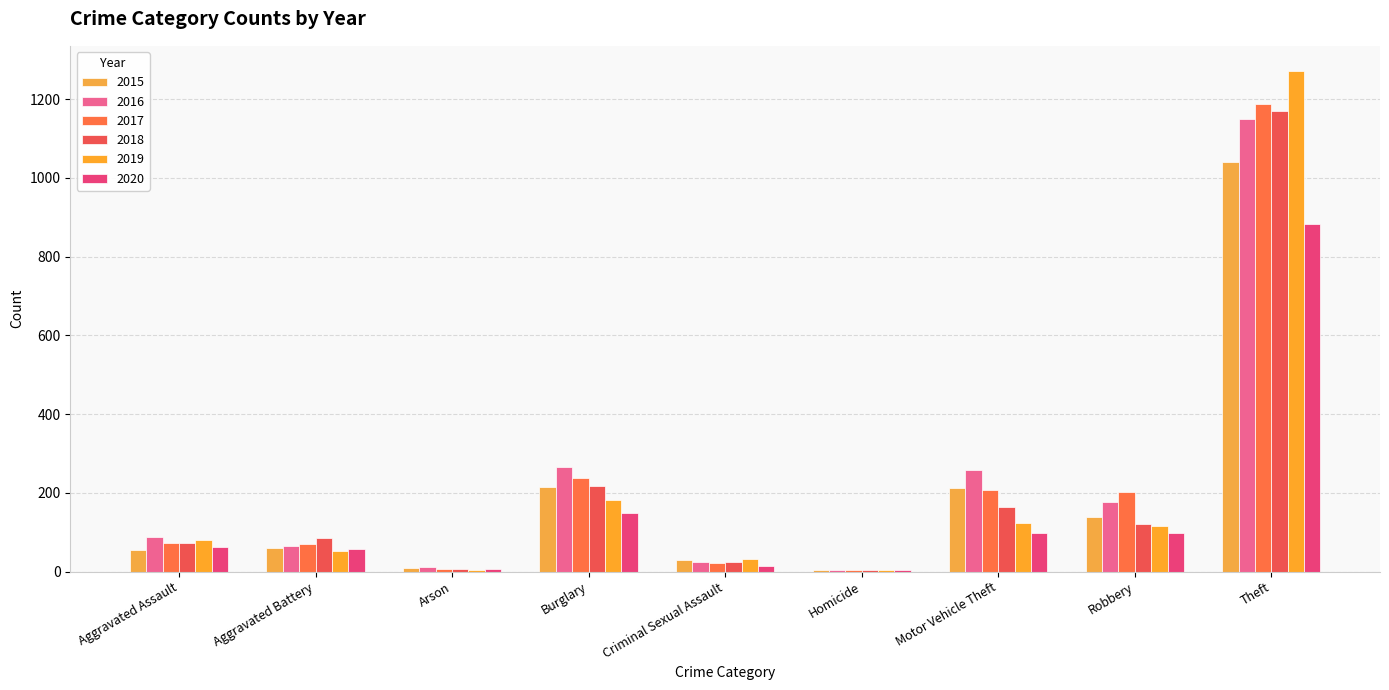

Reading left to right, what are all the values shown in this chart?

2015: 56	60	10	216	29	5	212	139	1041
2016: 88	66	12	266	25	4	259	178	1151
2017: 72	71	7	237	22	4	208	202	1188
2018: 72	86	7	218	24	4	163	121	1170
2019: 80	53	5	182	31	4	123	116	1272
2020: 62	57	7	148	15	5	99	97	884